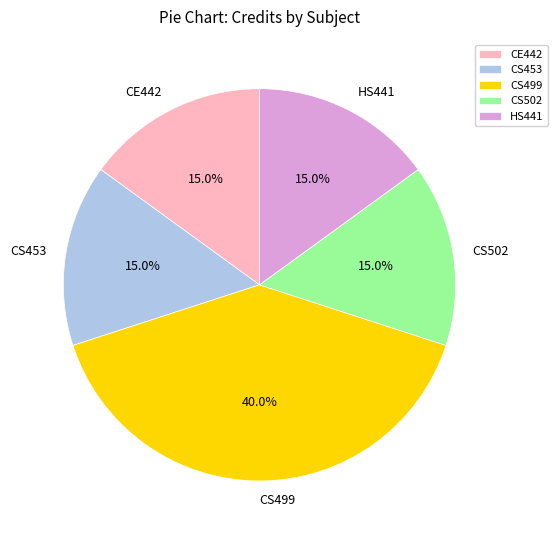

What percentage do CS499 and CS453 together represent?

55.0%